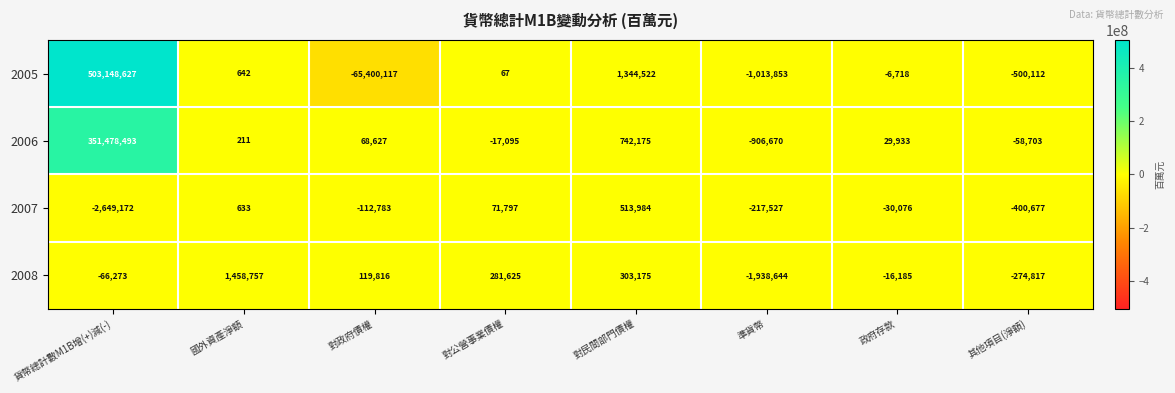

At which label does 2008 reach its peak?

國外資產淨額